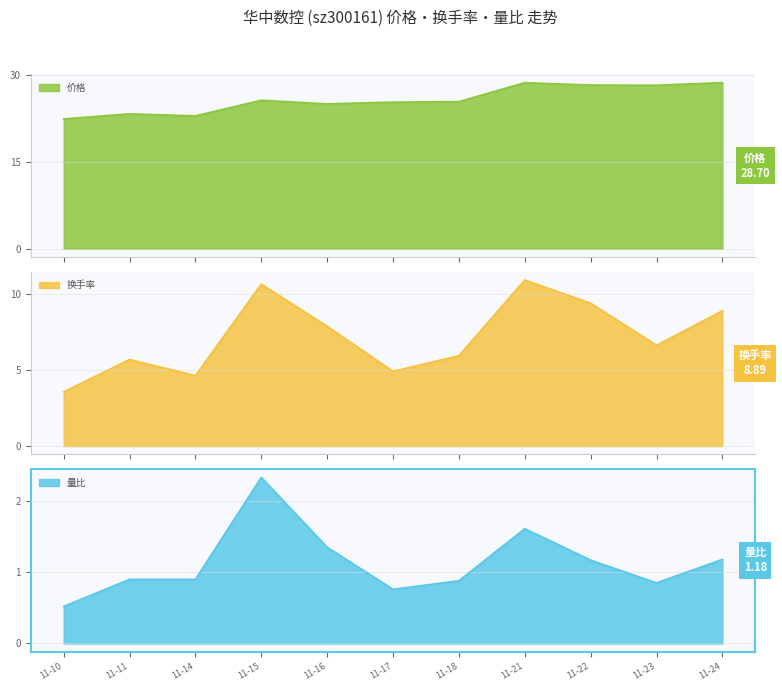

Reading right to left, list all the values displayed in this chart.

价格: 28.7	28.2	28.3	28.7	25.4	25.3	25.0	25.6	23.0	23.3	22.4
换手率: 8.9	6.6	9.4	10.9	5.9	4.9	7.9	10.6	4.6	5.7	3.6
量比: 1.2	0.8	1.2	1.6	0.9	0.8	1.4	2.3	0.9	0.9	0.5